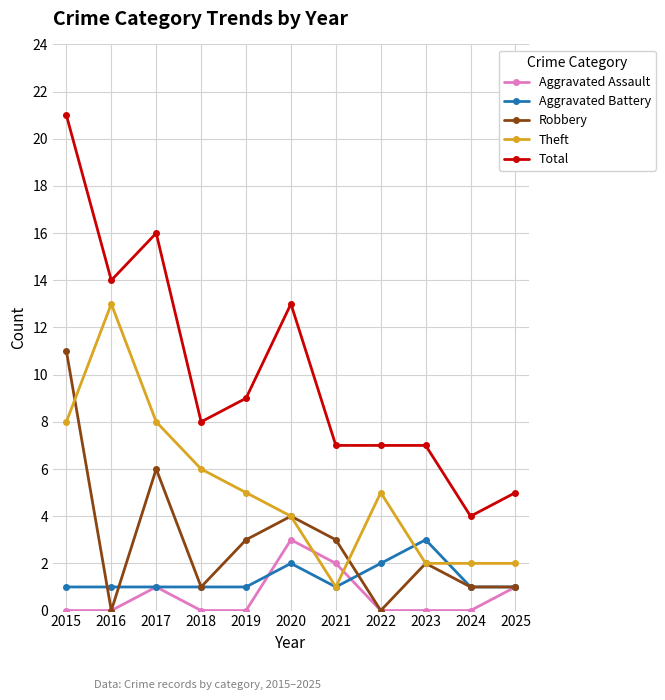

What is the maximum value shown in the chart?

21